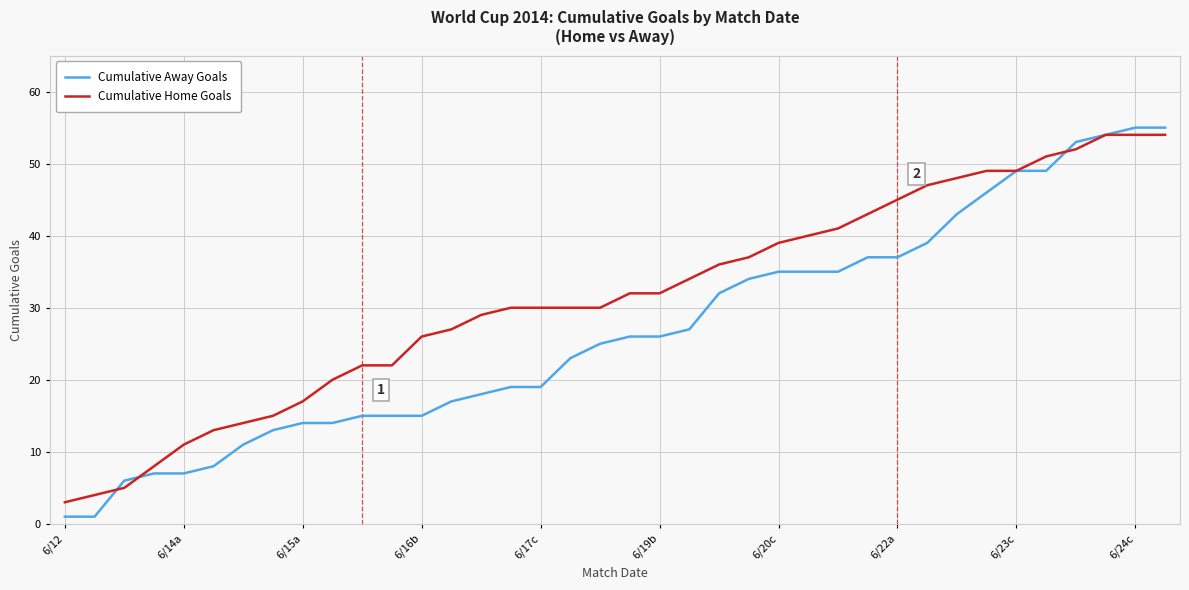

What is the highest value of the Cumulative Home Goals series?

54